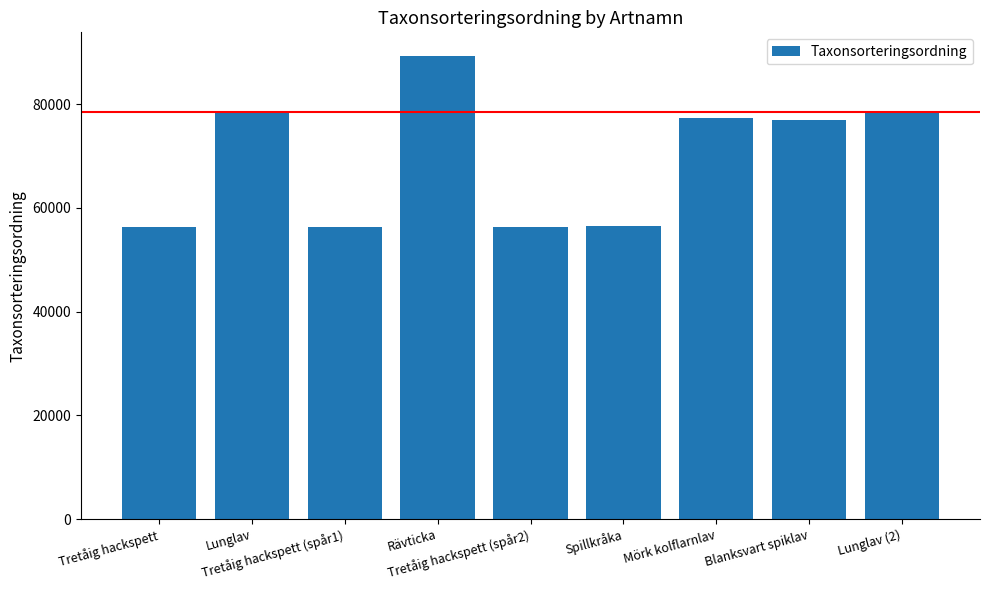

What position from the right is Tretåig hackspett (spår1)?

7